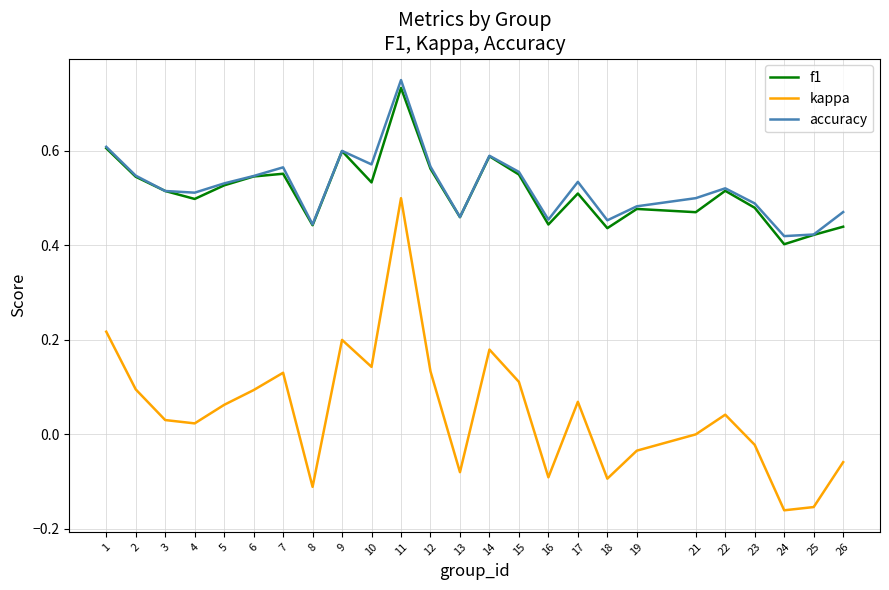

True or false: accuracy has a value of 0.5 at 22.

True